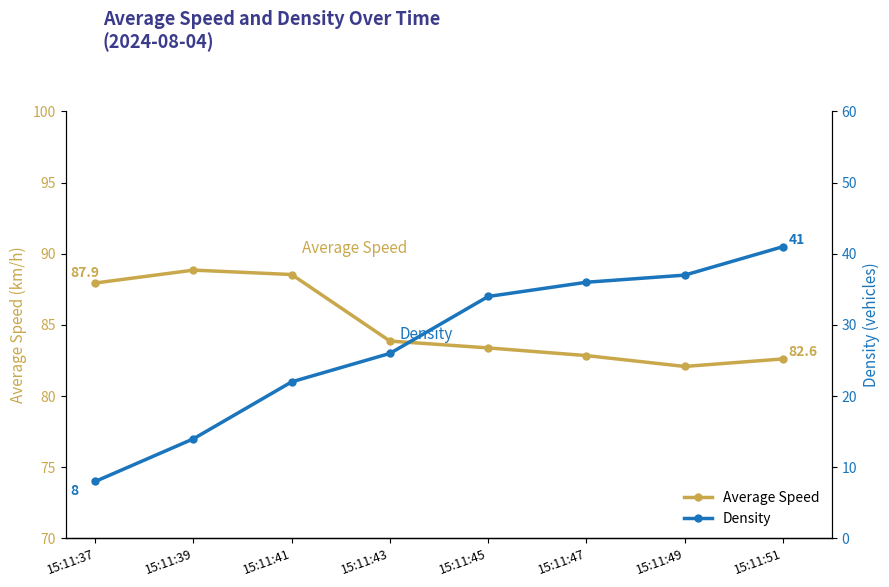

Which series has the largest range (max minus min)?

Density